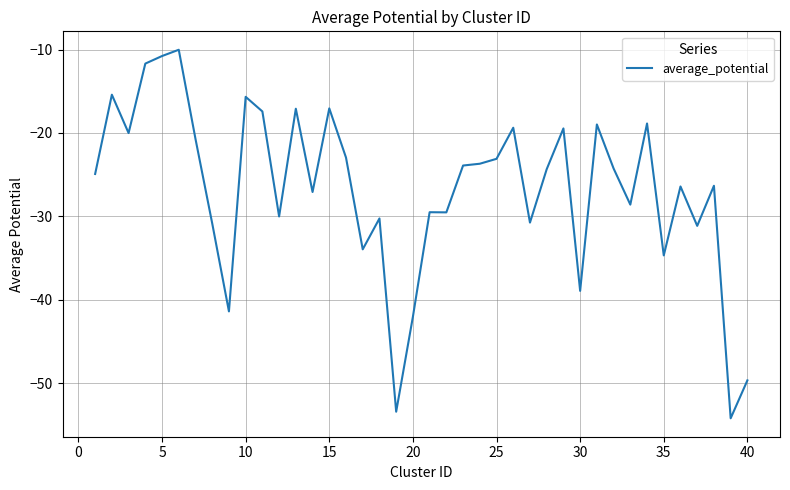

What is the difference between the maximum and minimum values?

44.2